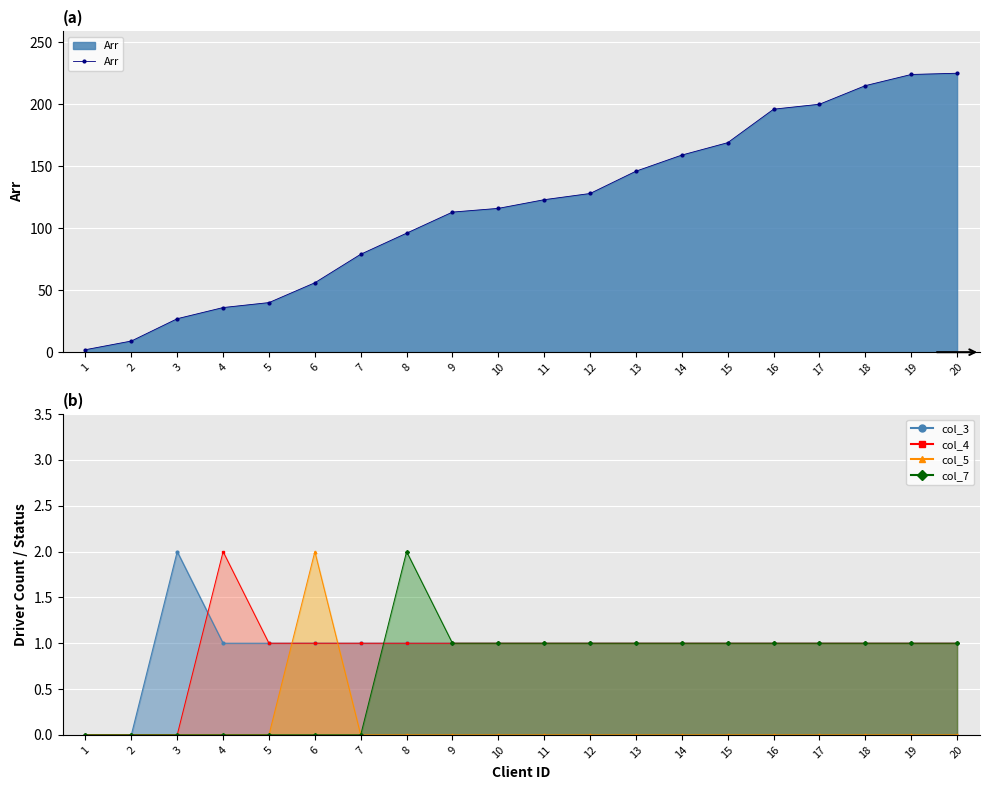

What is the sum of the values at 1 and 14?

161